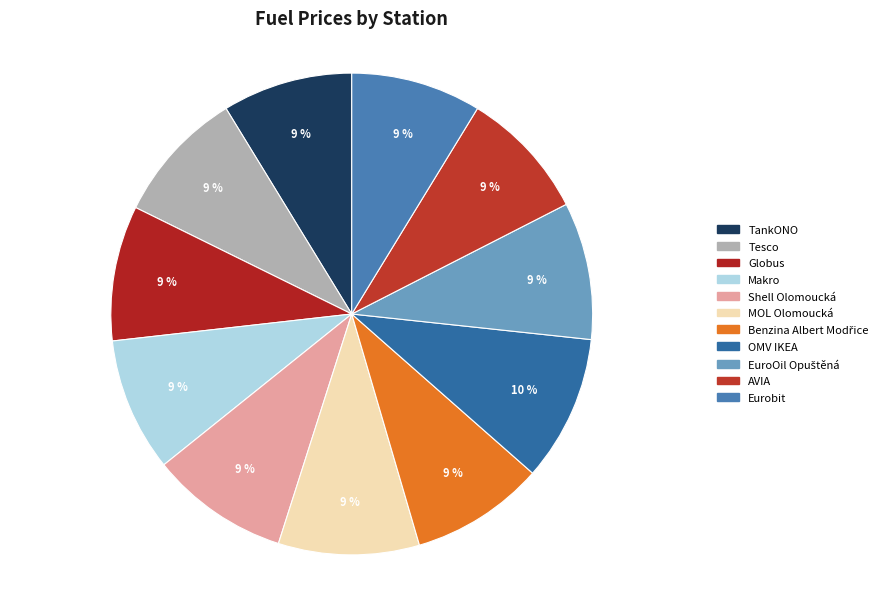

Is it true that OMV IKEA is 10% of the pie?

True